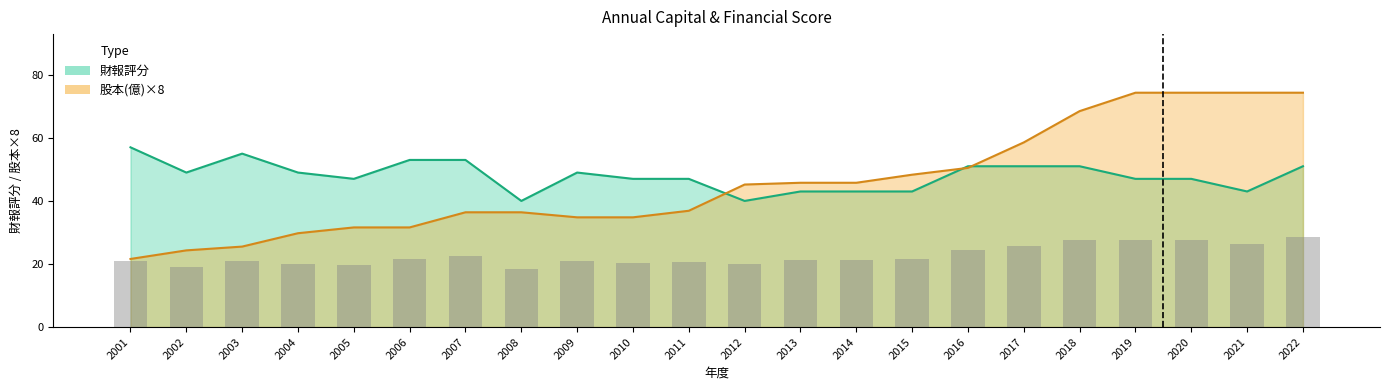

How many groups of bars are there?

22